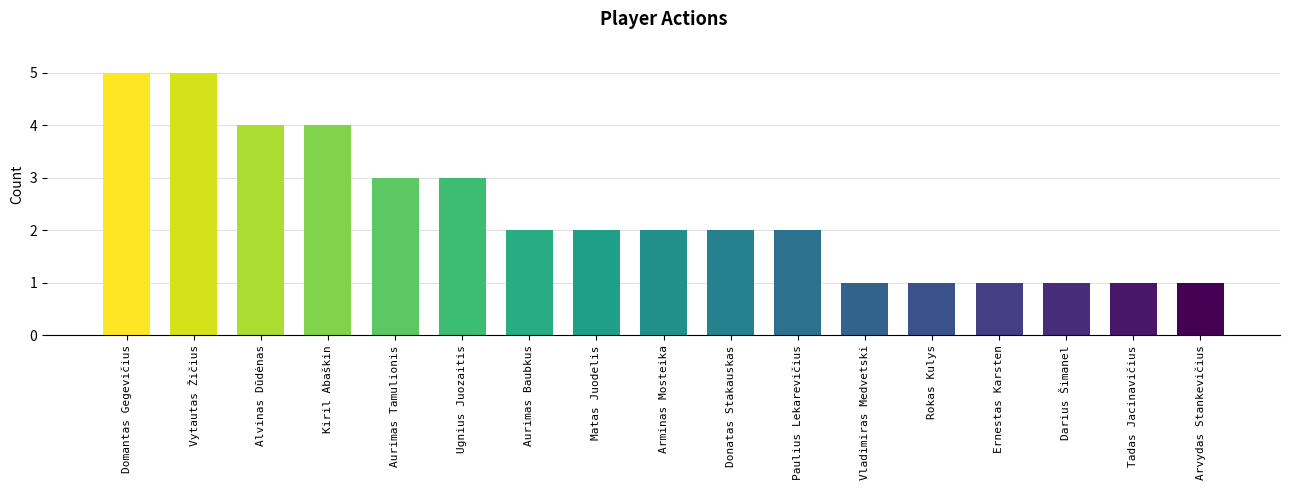

The value at Darius Šimanel is 0. True or false?

False